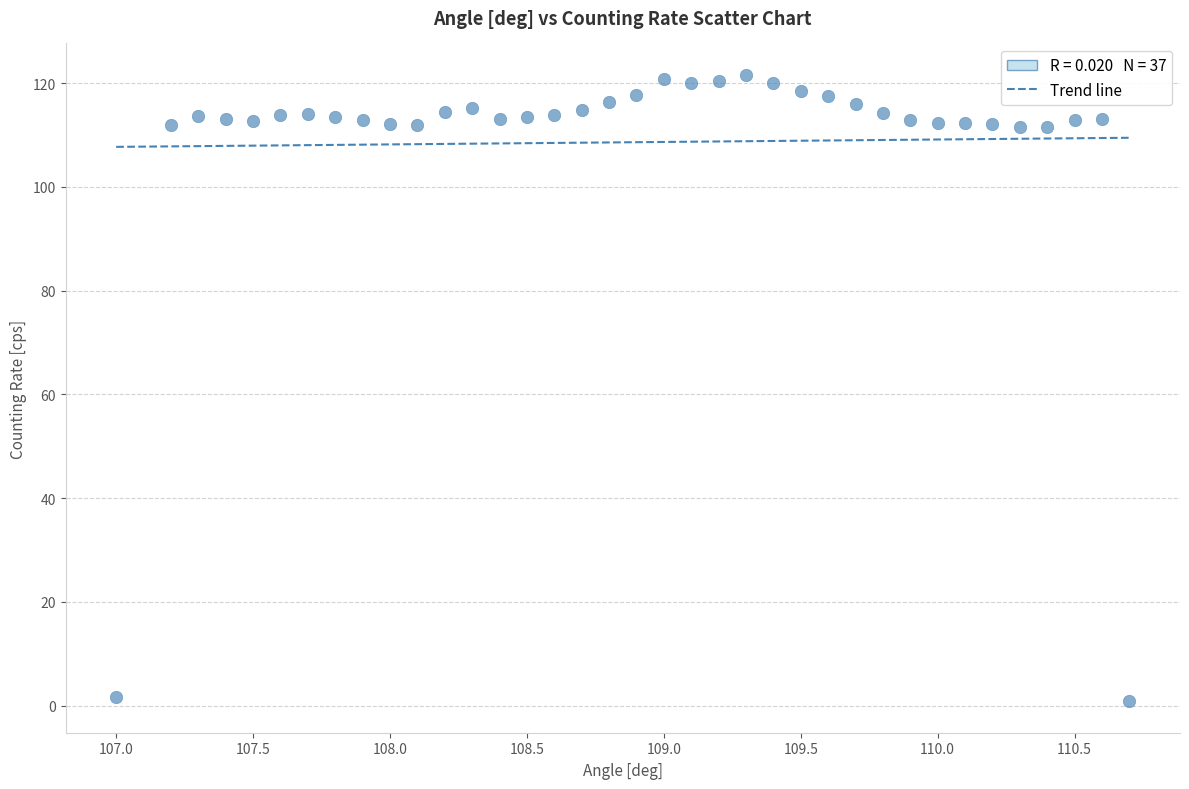

What is the range of Y values (max minus min)?

120.8